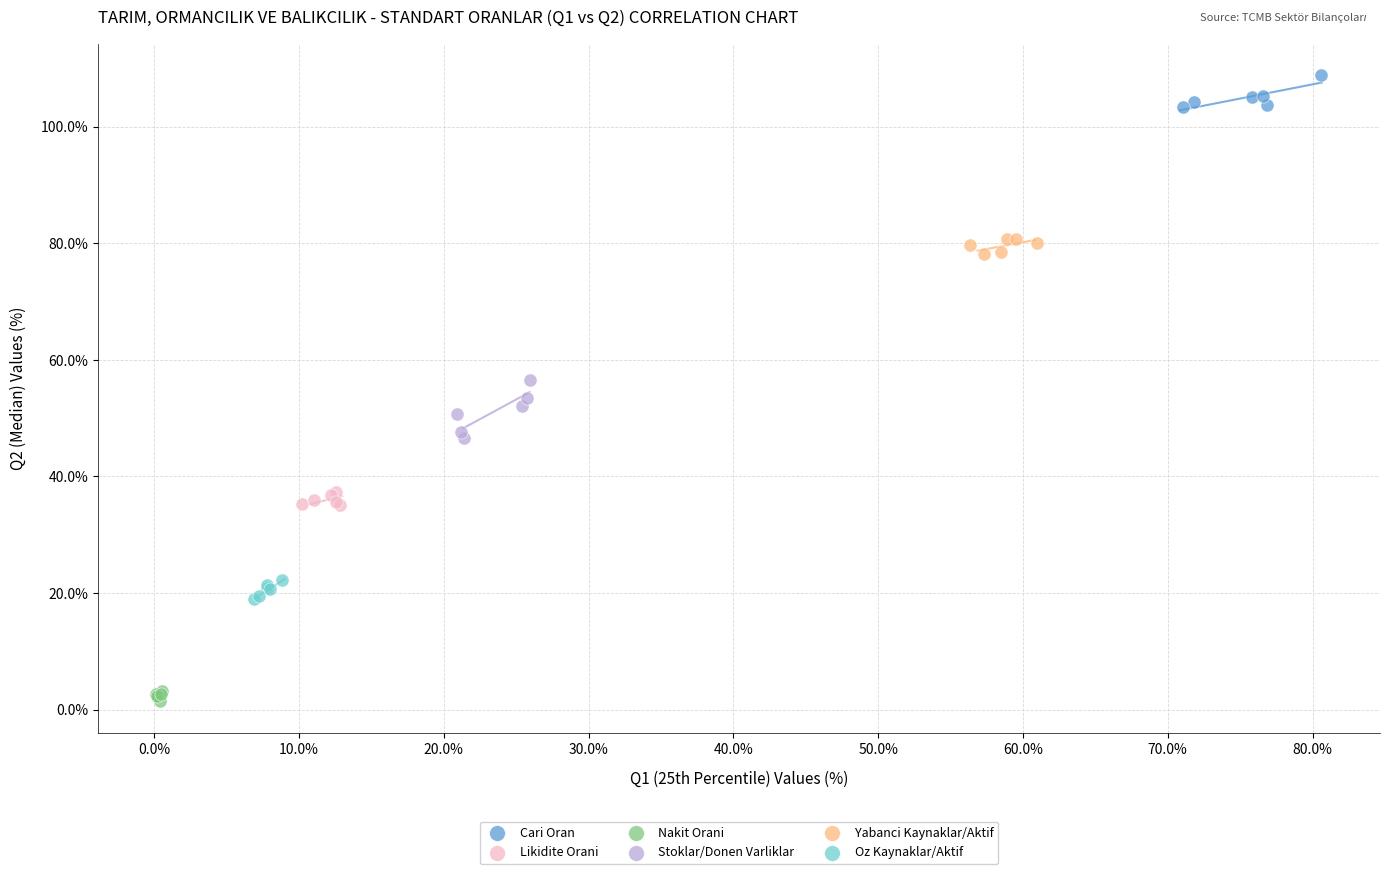

Which series contains the lowest Y value?

Nakit Orani